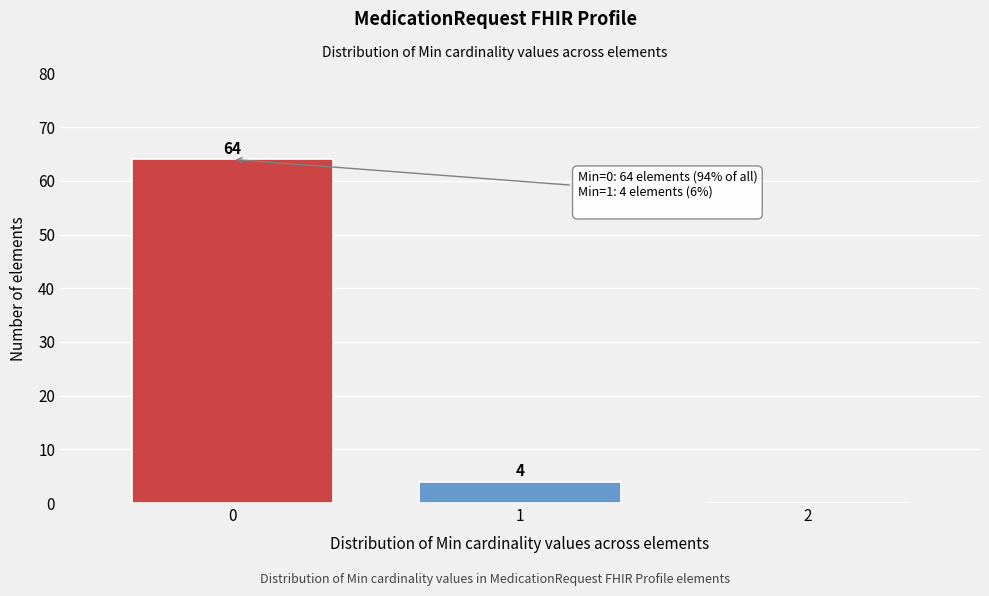

Which range on the x-axis has the tallest bar?

-0.5 to 0.5